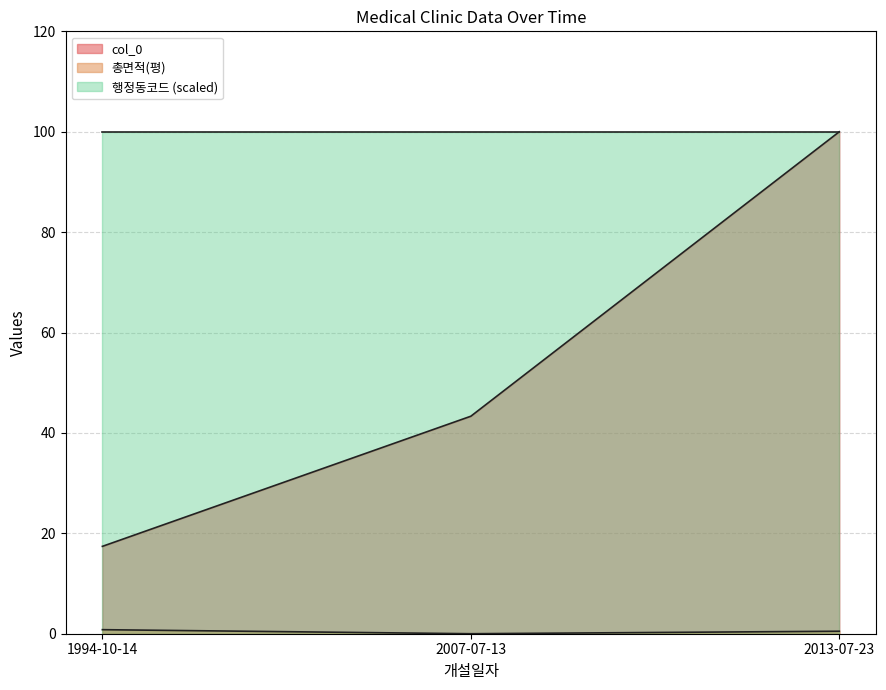

Rank the categories by col_0 value from highest to lowest.

2013-07-23, 2007-07-13, 1994-10-14